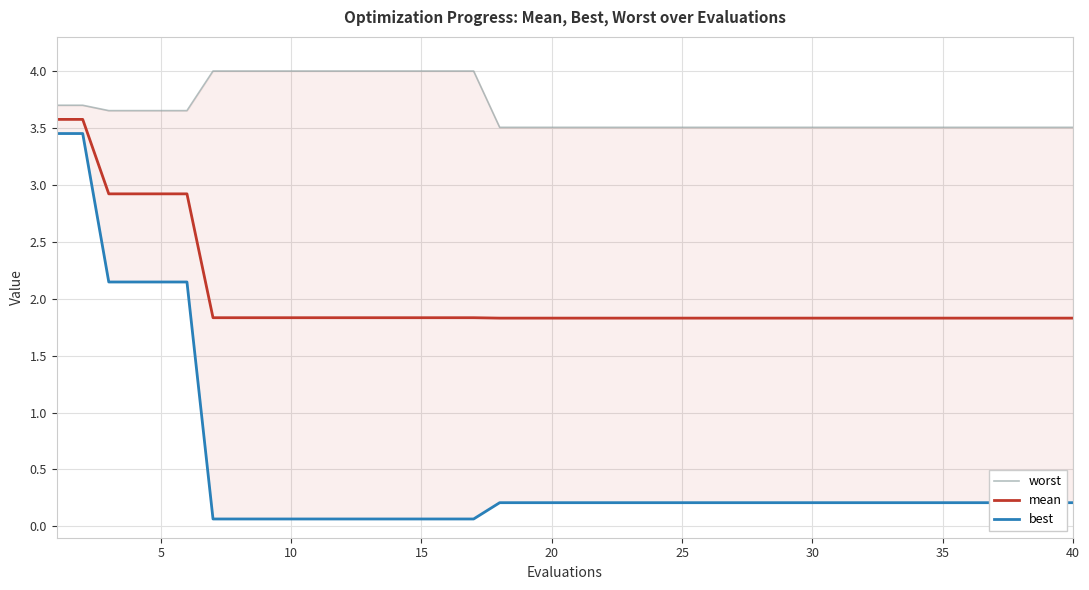

The mean series shows 2.5 at 30. True or false?

False